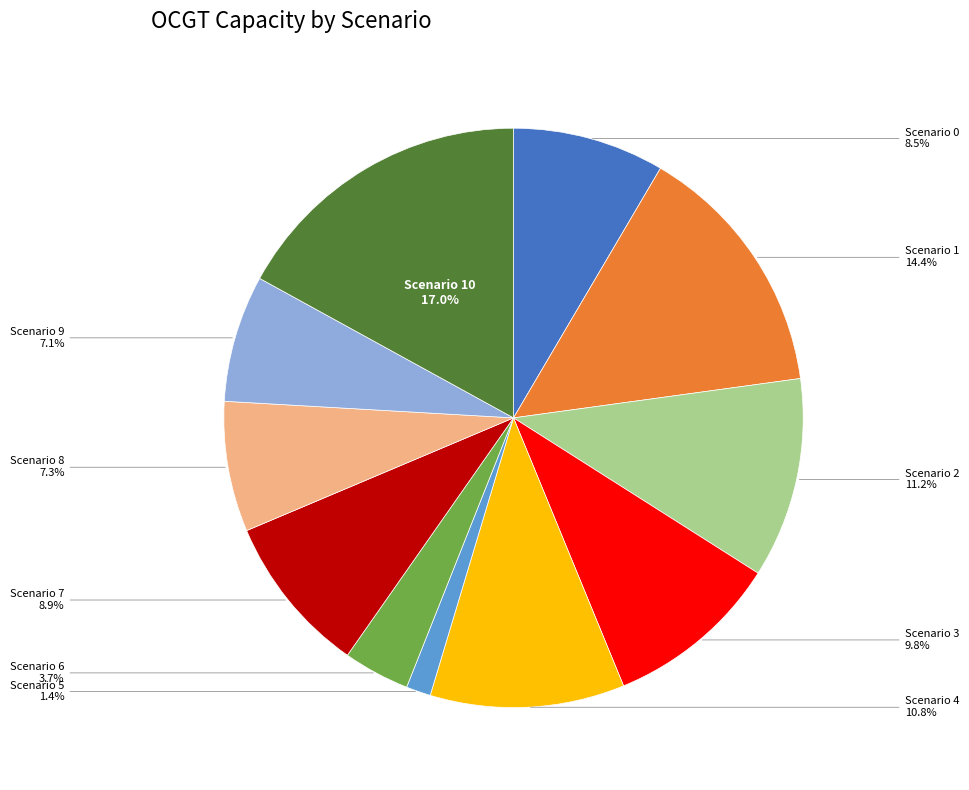

Is there any slice that represents more than half of the pie?

No